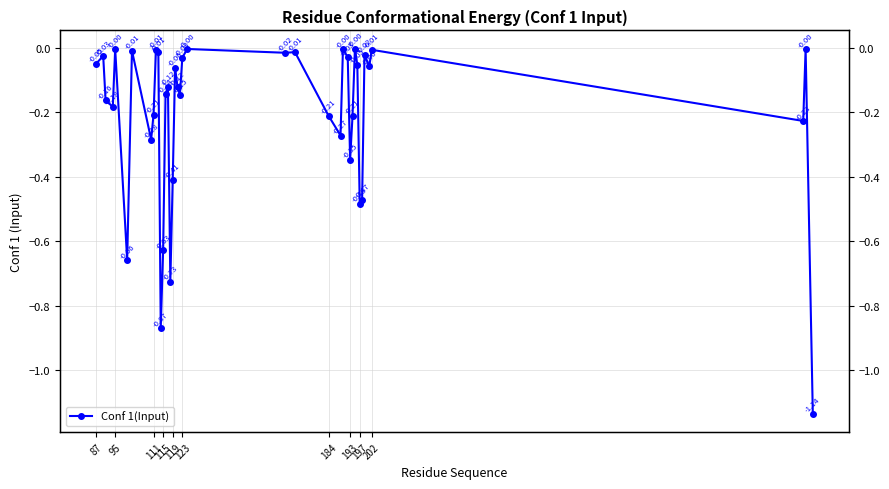

The value at 184 is -0.1. True or false?

False